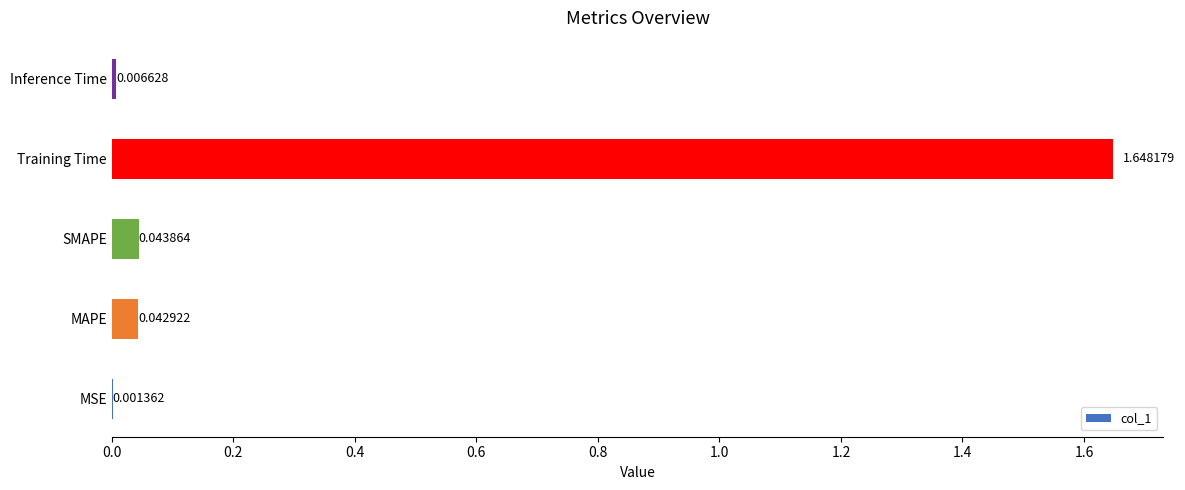

What is the change in value from Training Time to Inference Time?

-1.6